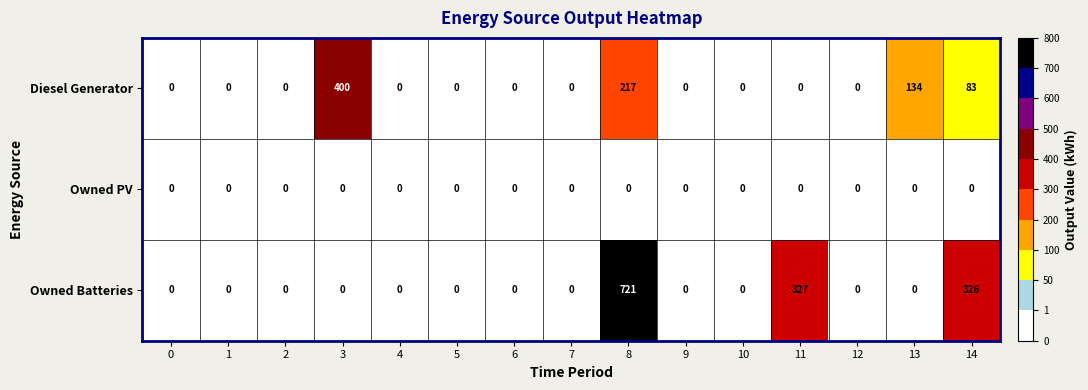

Which series has the widest spread of values?

Owned Batteries